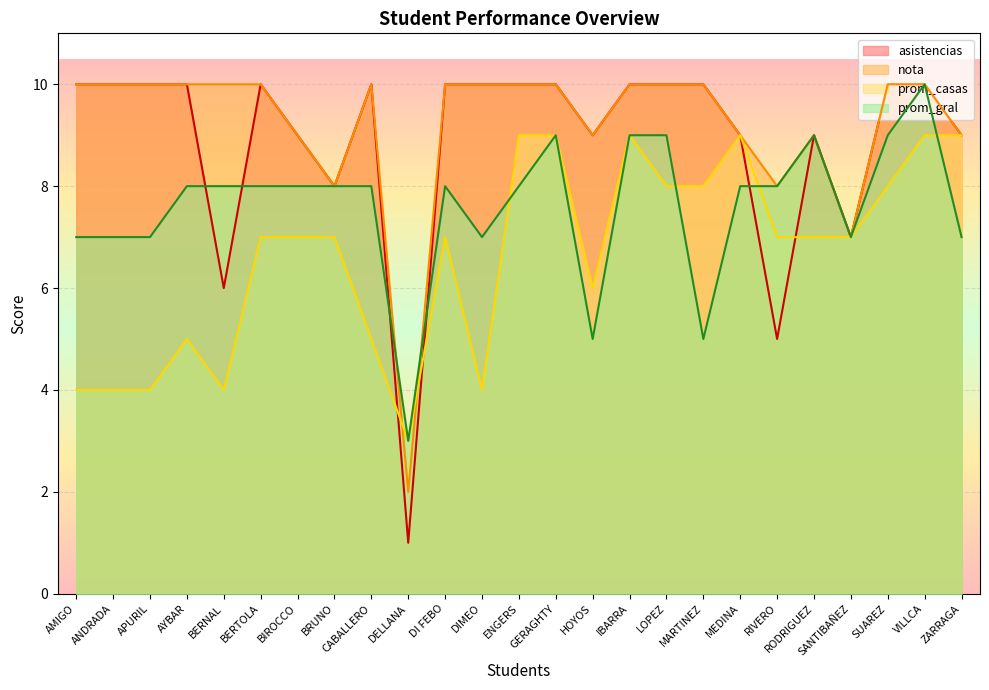

What is the label of the 5th point from the left?

BERNAL